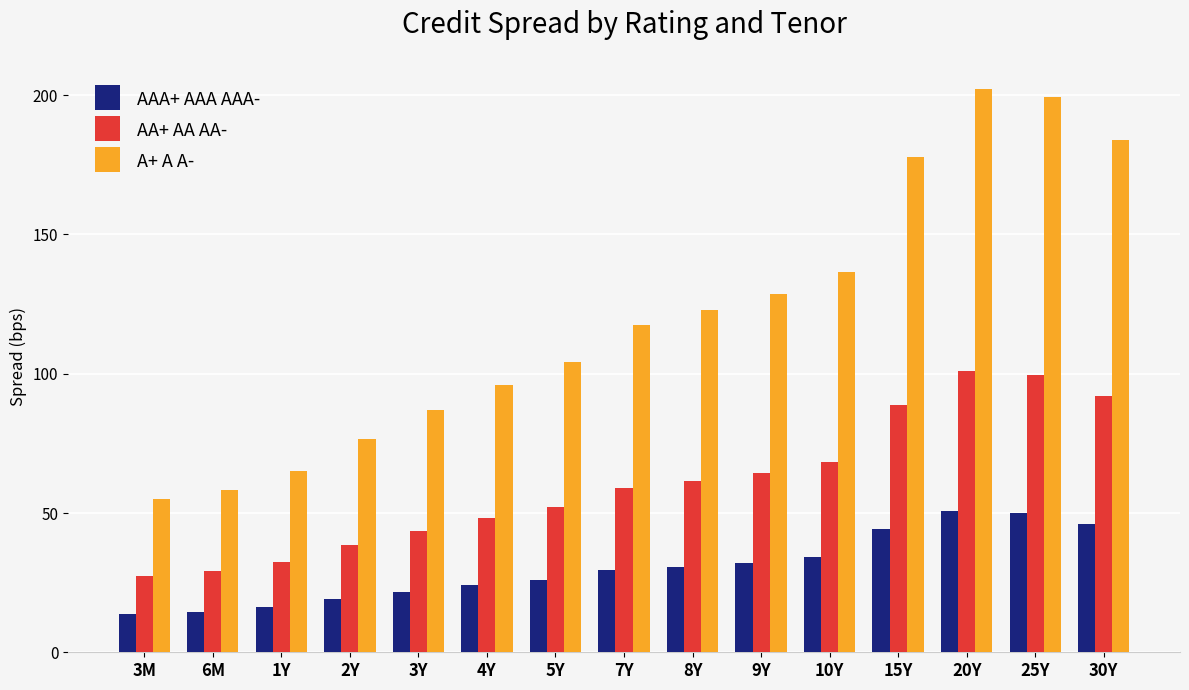

The value of AA+ AA AA- at 9Y is 27.7. True or false?

False